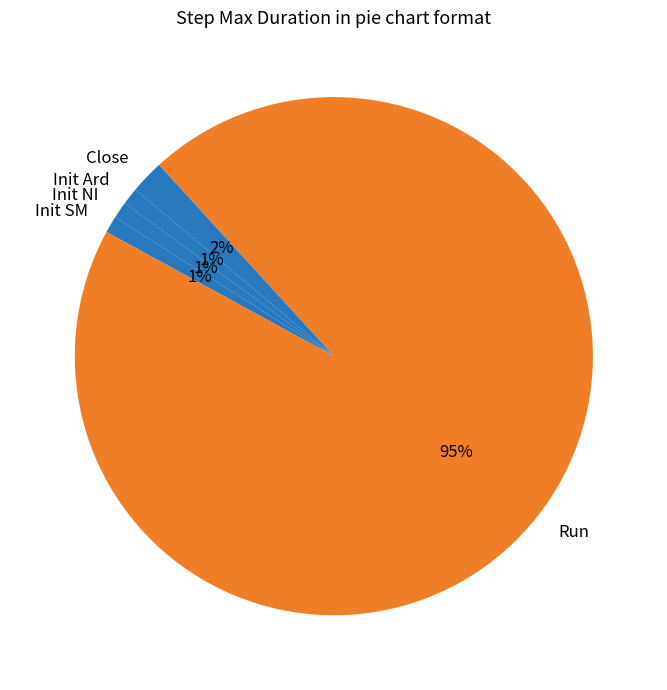

True or false: Close accounts for 12% of the total.

False